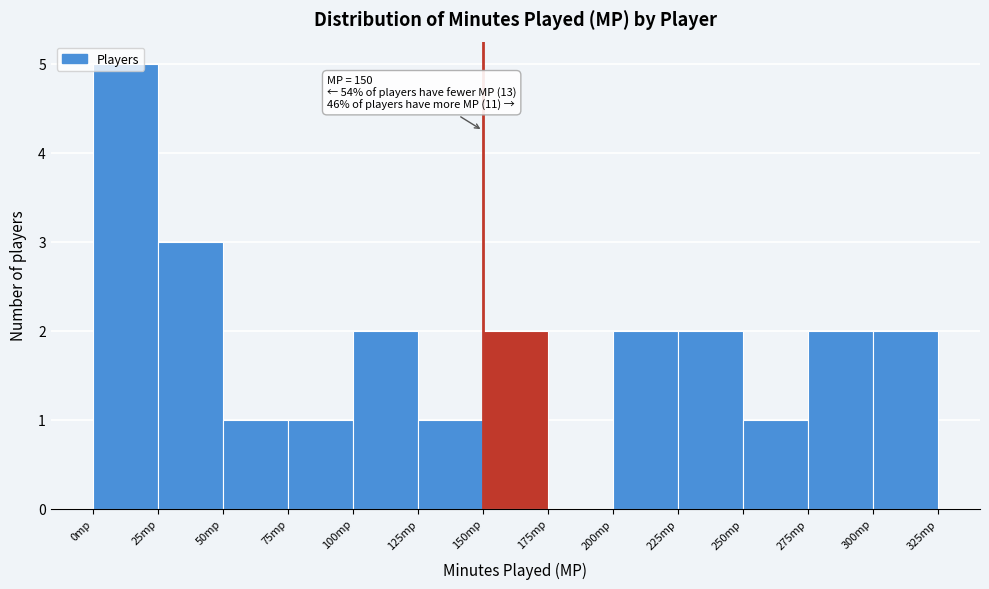

Which range on the x-axis has the tallest bar?

0 to 25